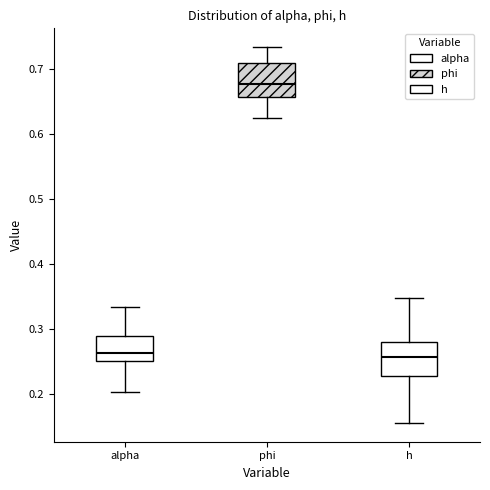

Where does the lower whisker of the box for phi end on the y-axis? The values are not printed on the chart, so give them approximately, as read against the axis.

0.63